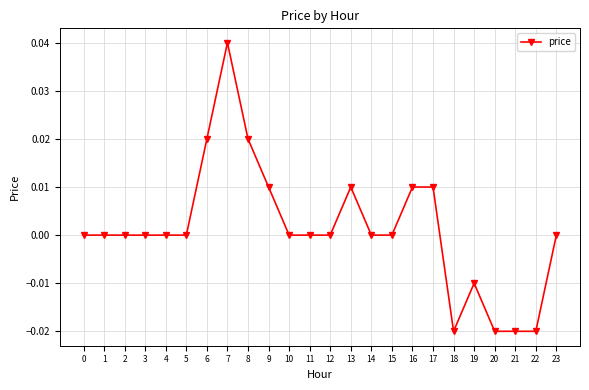

How many categories are shown in the chart?

24